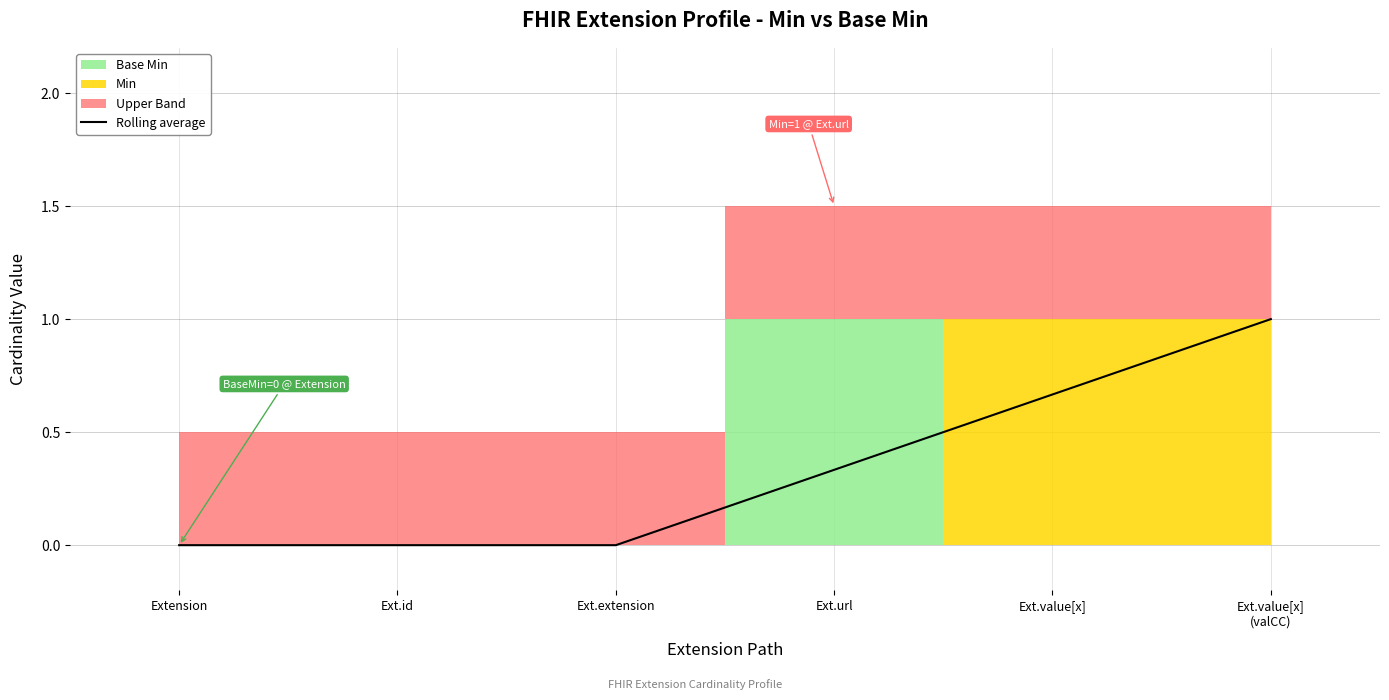

How many positive values are there?

3